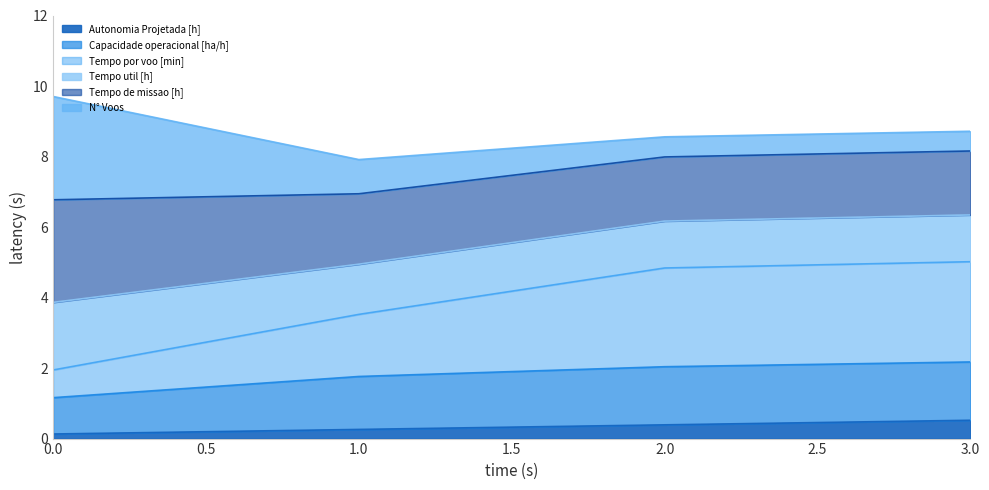

What is the total value across all series at 1.0?

7.9